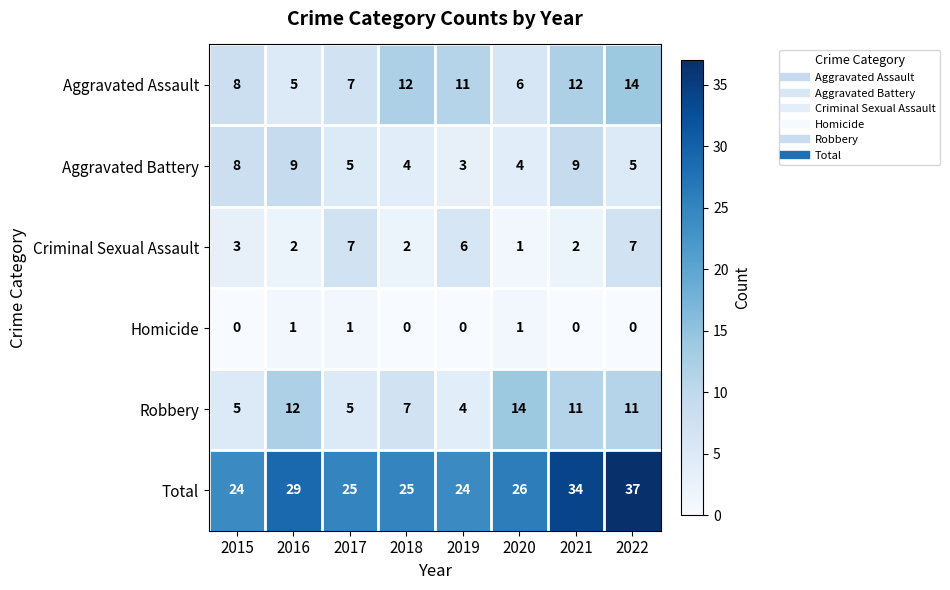

At how many categories does at least one series exceed 6?

8